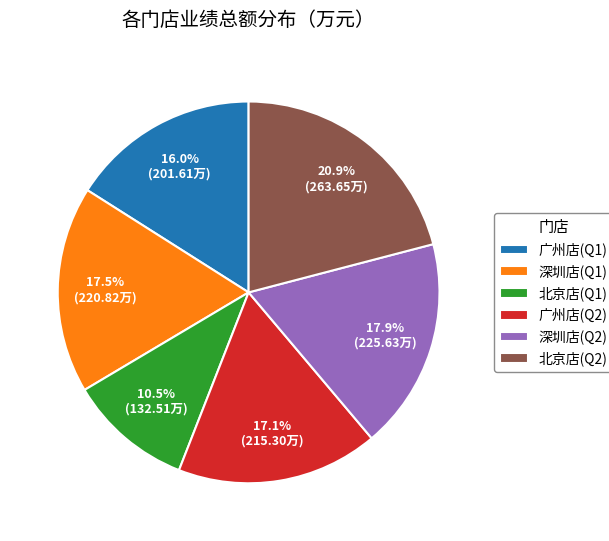

What is the total percentage of 广州店(Q1) and 深圳店(Q2)?

33.9%